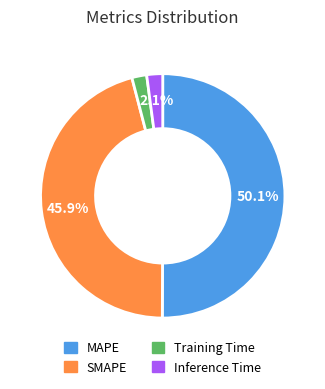

How many slices are in this pie chart?

4